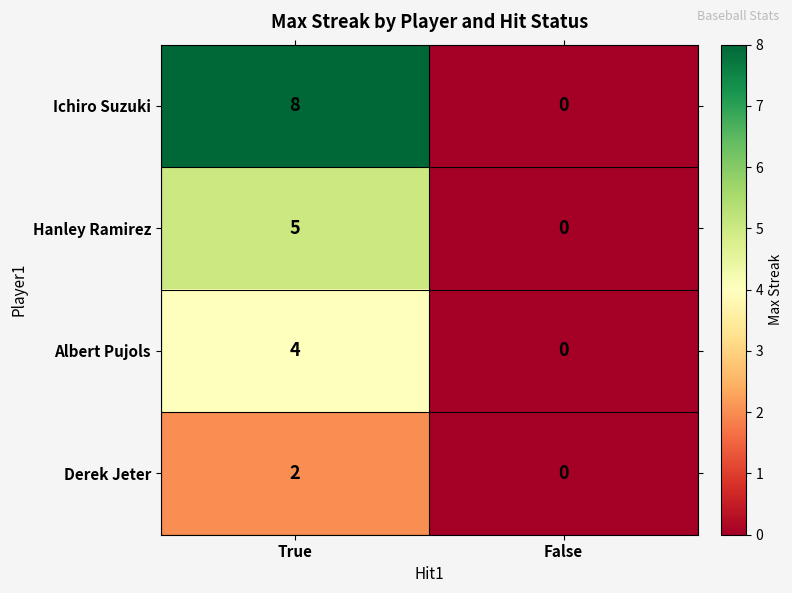

At which label is Hanley Ramirez closest to 2?

False